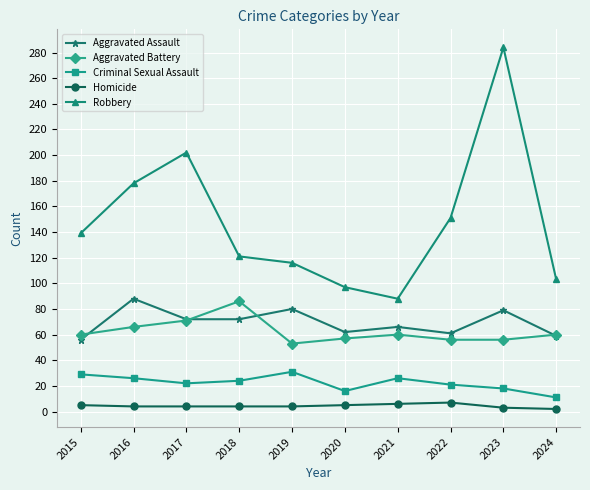

At which category does Criminal Sexual Assault reach its first local peak?

2019